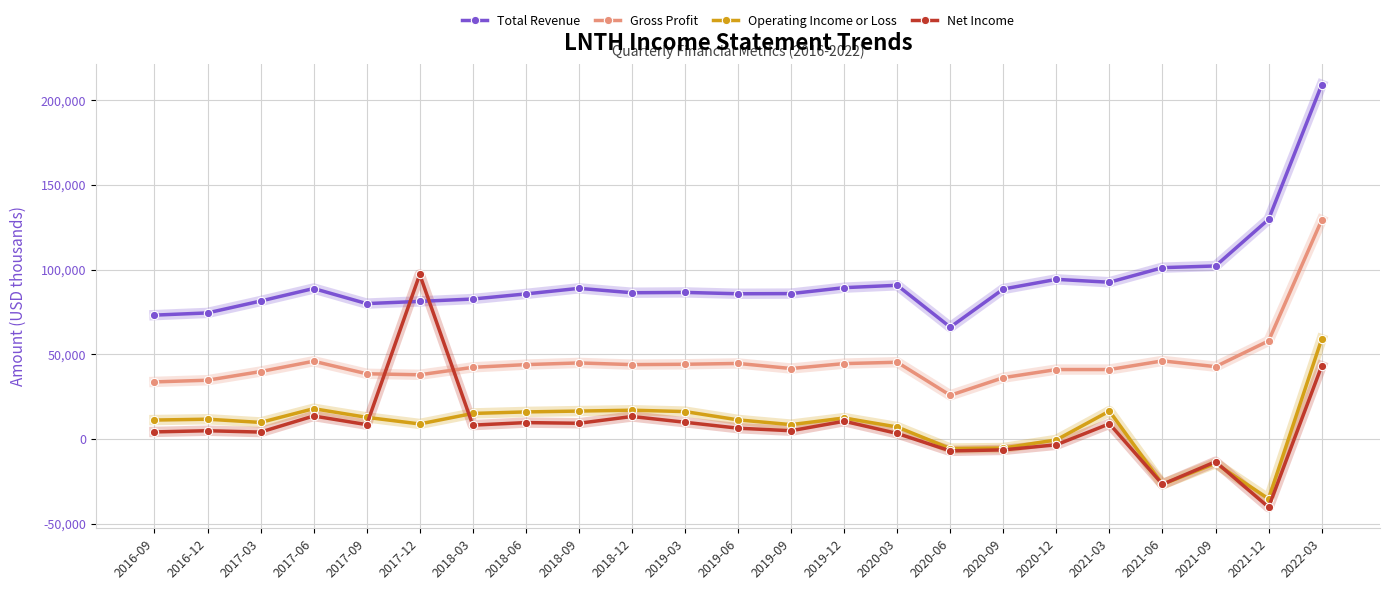

What is the average value of the Gross Profit series?

45452